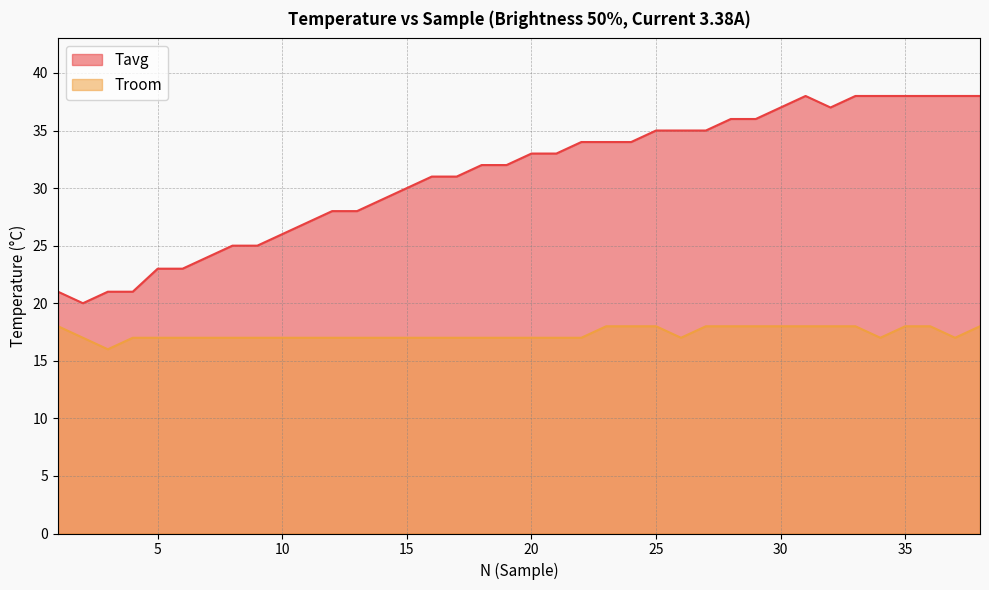

At which category does Troom reach its first local valley?

3